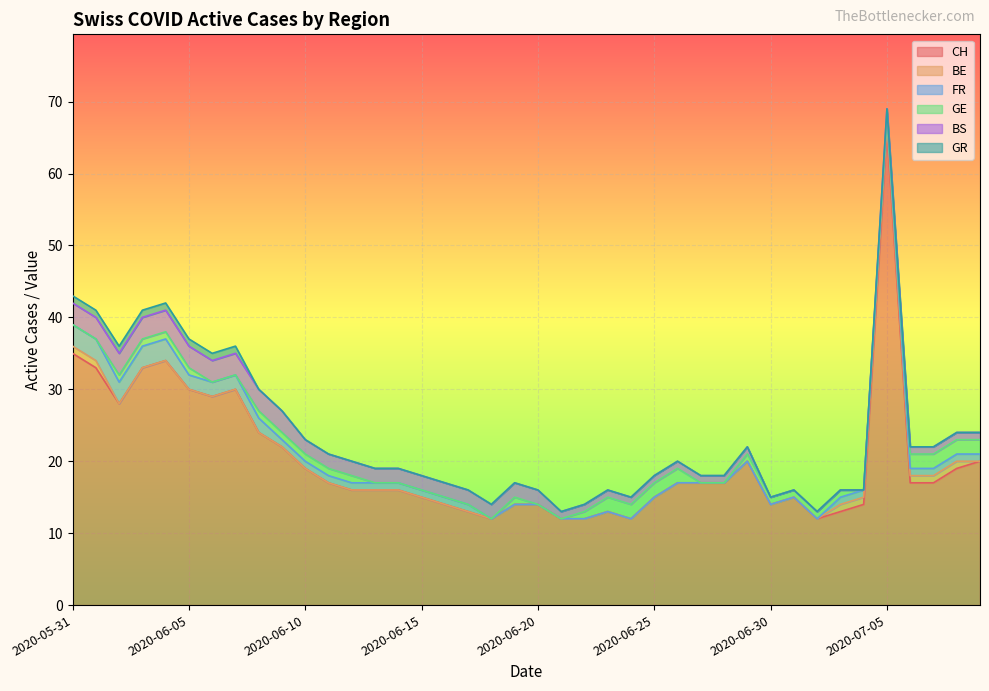

How many distinct data groups are displayed?

6